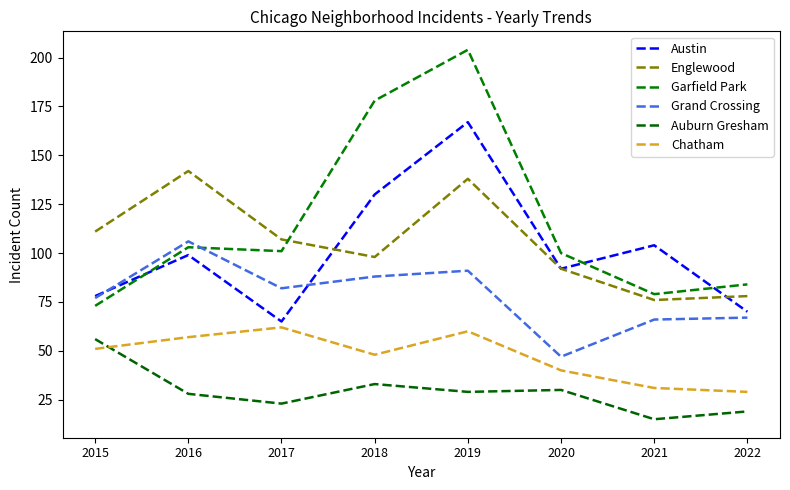

Between 2021 and 2020, which is larger?

2021